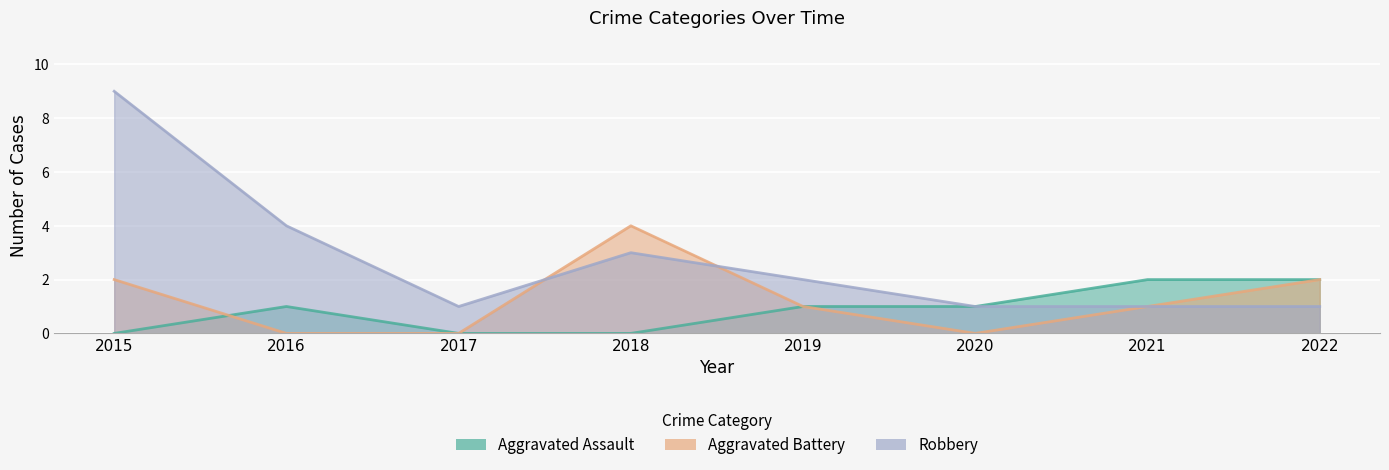

How many interior local valleys does the Robbery series have?

1